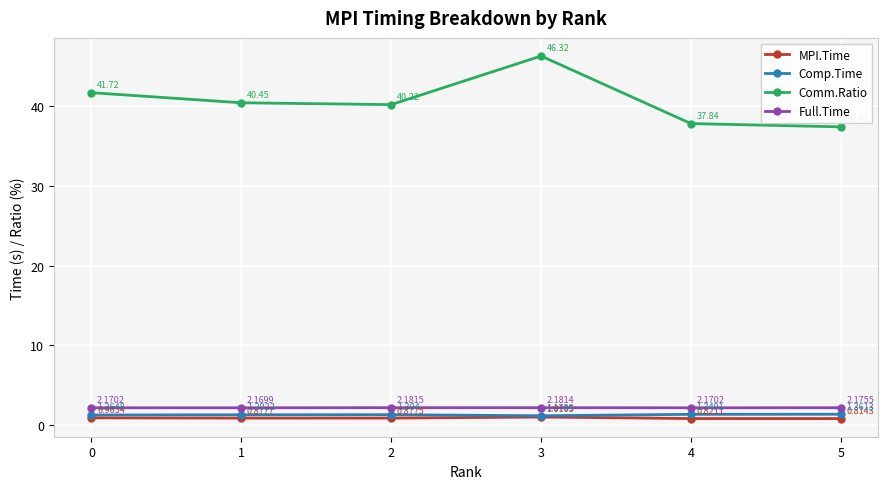

Where is the first local minimum for Comm.Ratio?

2